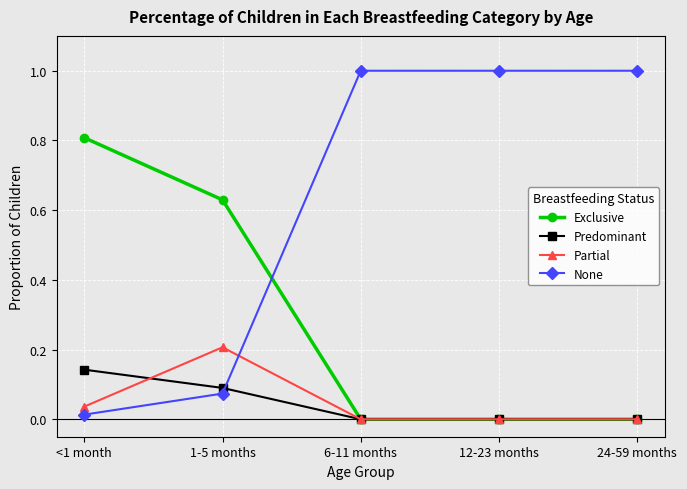

What is the label of the 2nd point from the right?

12-23 months